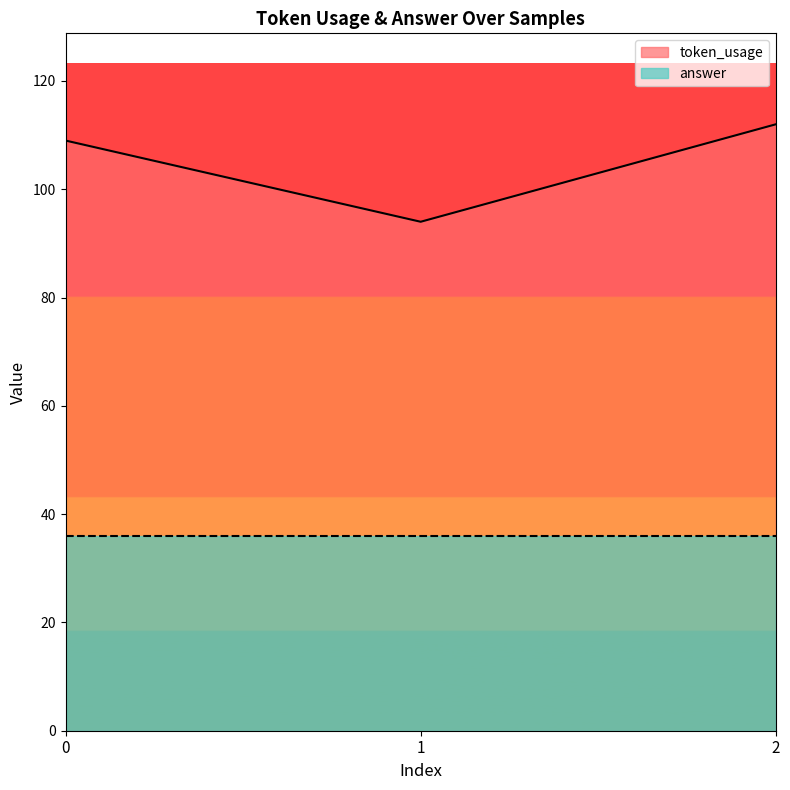

How many values are between 94 and 112?

3